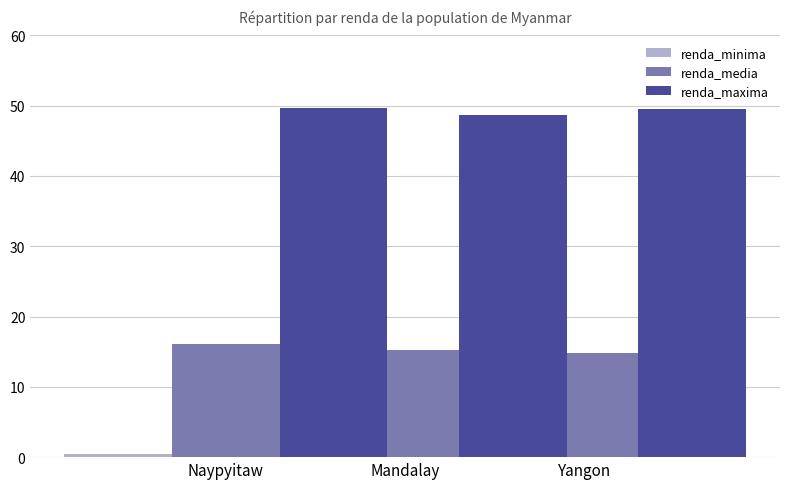

At which label does renda_media first exceed 15?

Naypyitaw